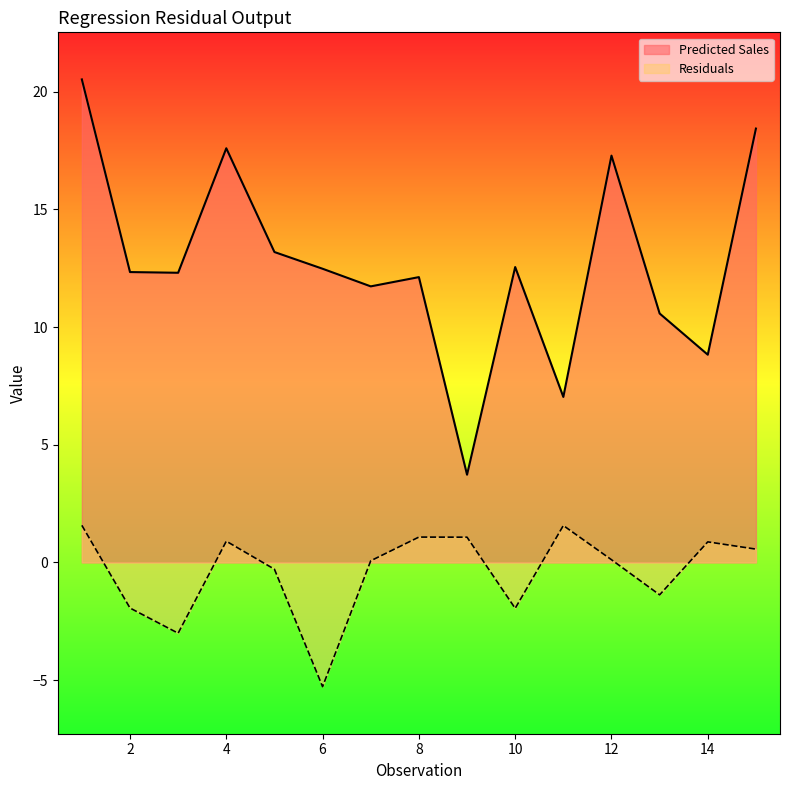

True or false: Predicted Sales has a value of 5.7 at 15.

False